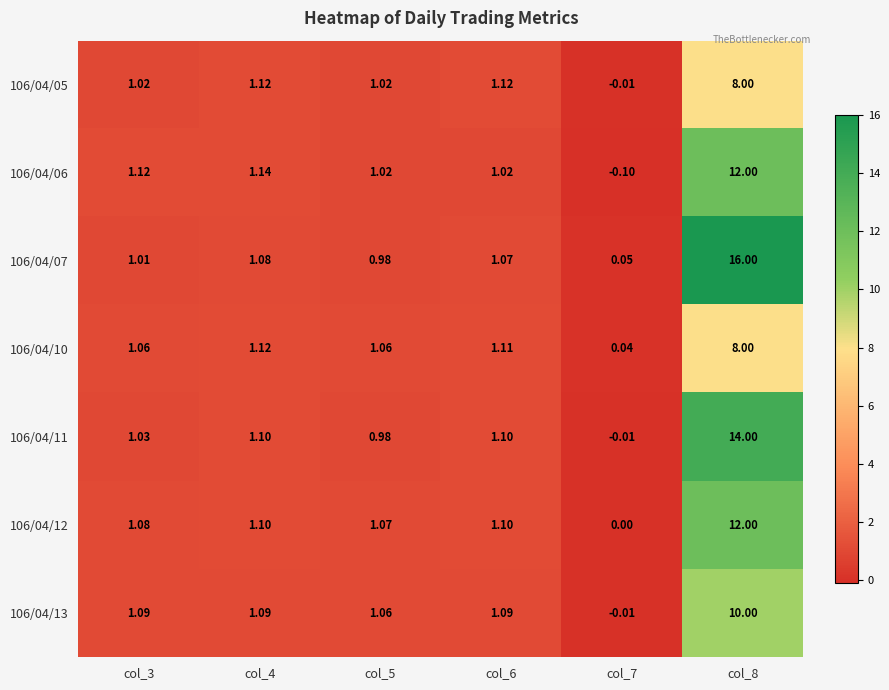

At how many categories does at least one series exceed 10?

1